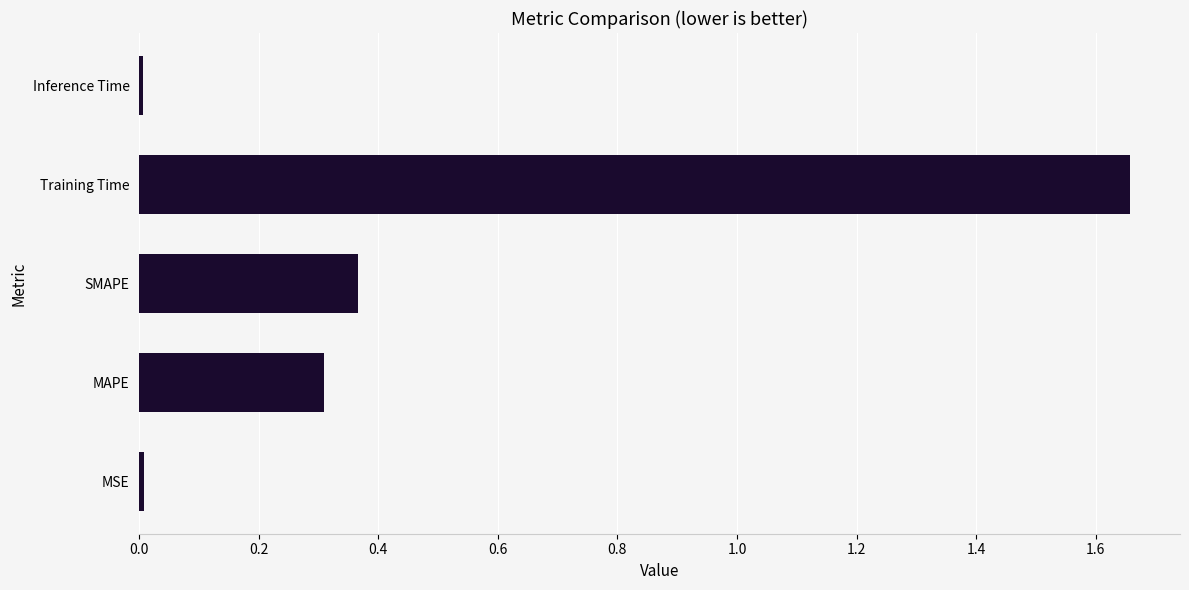

What is the average value?

0.5